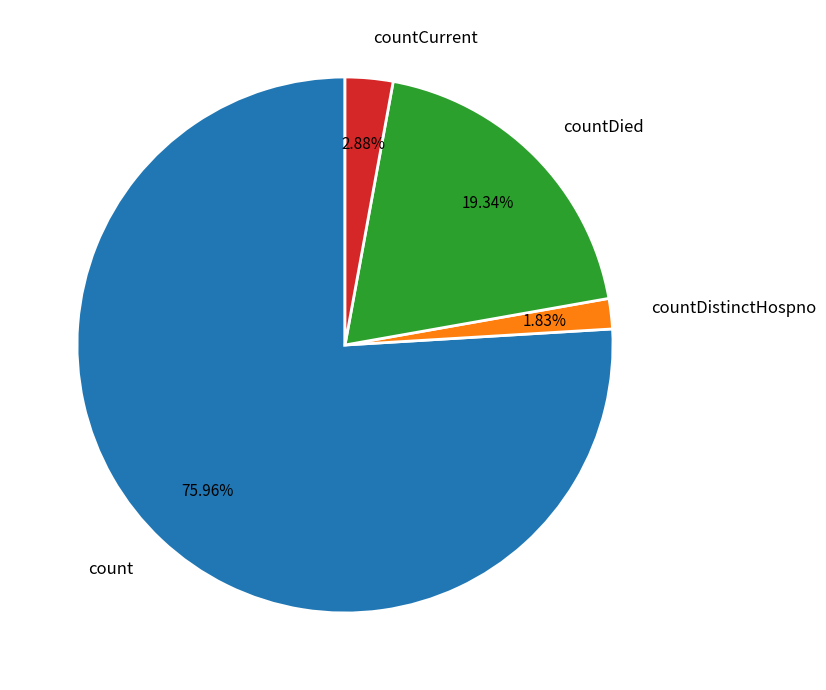

What is the ratio of the value at countDied to the value at countDistinctHospno?

10.6